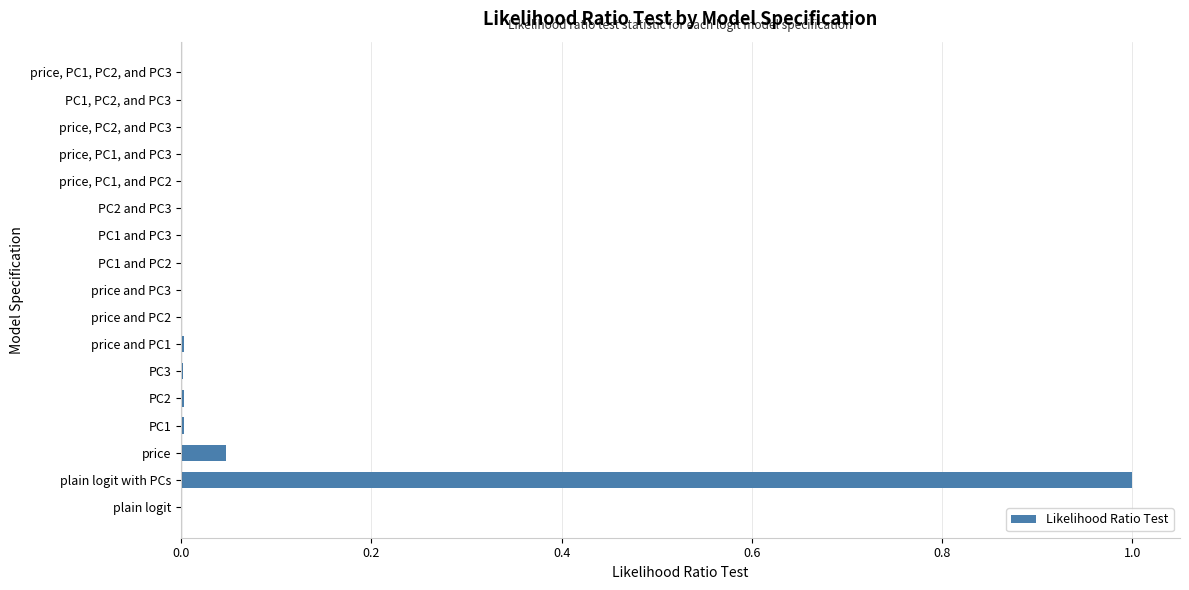

True or false: the data shows 0.0 at PC1, PC2, and PC3.

True